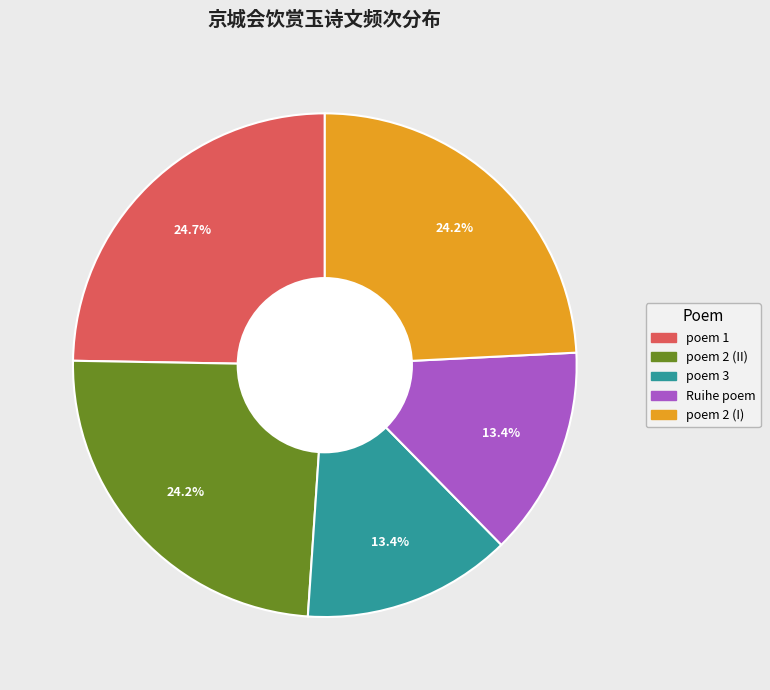

Does any single category account for the majority?

No